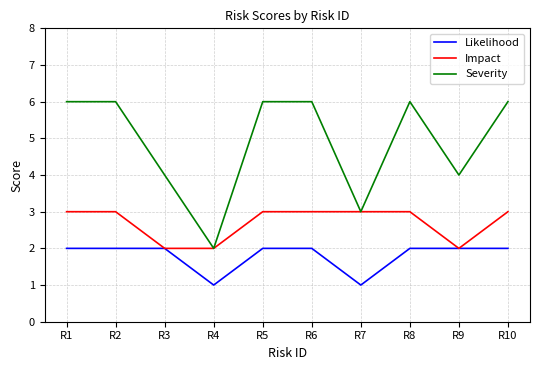

Reading left to right, extract all data points from this chart.

Likelihood: 2	2	2	1	2	2	1	2	2	2
Impact: 3	3	2	2	3	3	3	3	2	3
Severity: 6	6	4	2	6	6	3	6	4	6